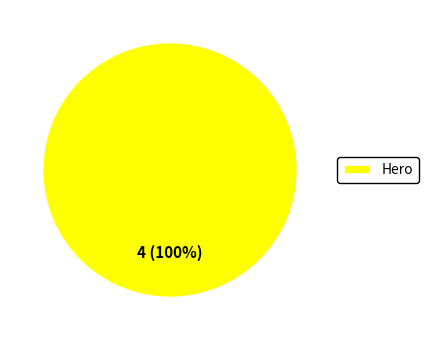

The Hero slice represents 87% of the pie. True or false?

False